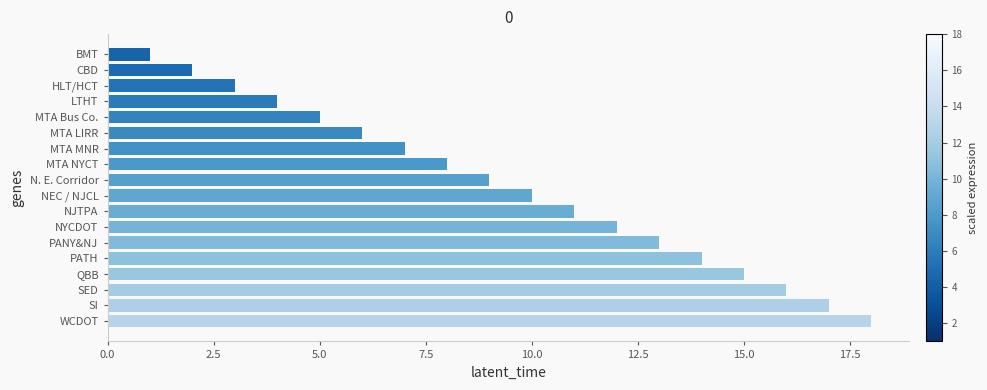

What is the smallest value displayed?

1